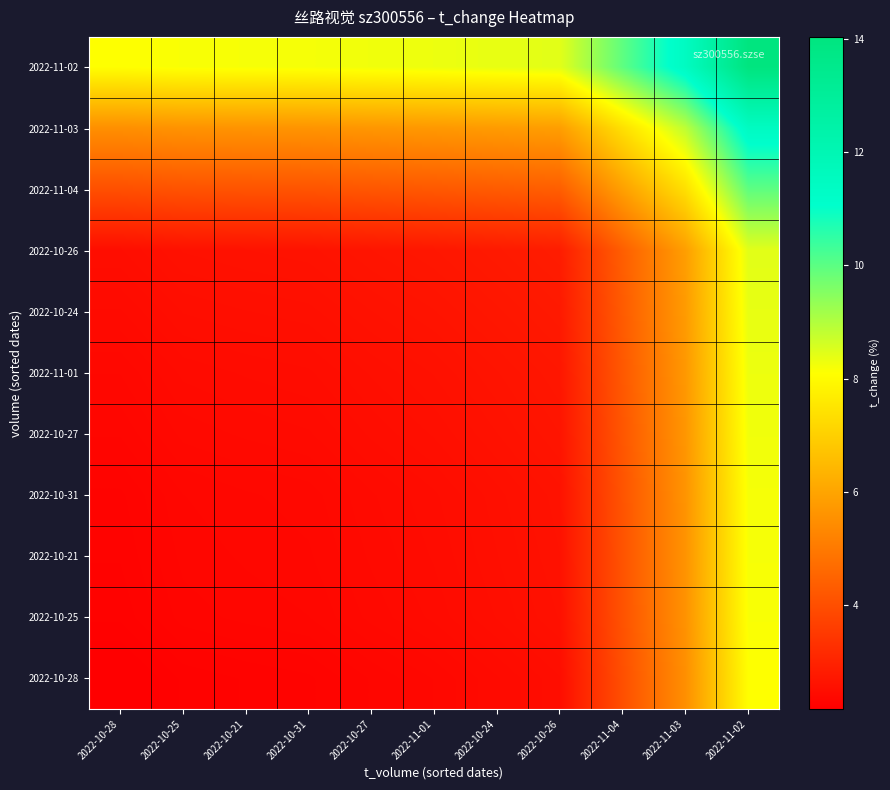

Rank the series by their maximum value, from lowest to highest.

2022-10-28, 2022-10-25, 2022-10-21, 2022-10-31, 2022-10-27, 2022-11-01, 2022-10-24, 2022-10-26, 2022-11-04, 2022-11-03, 2022-11-02